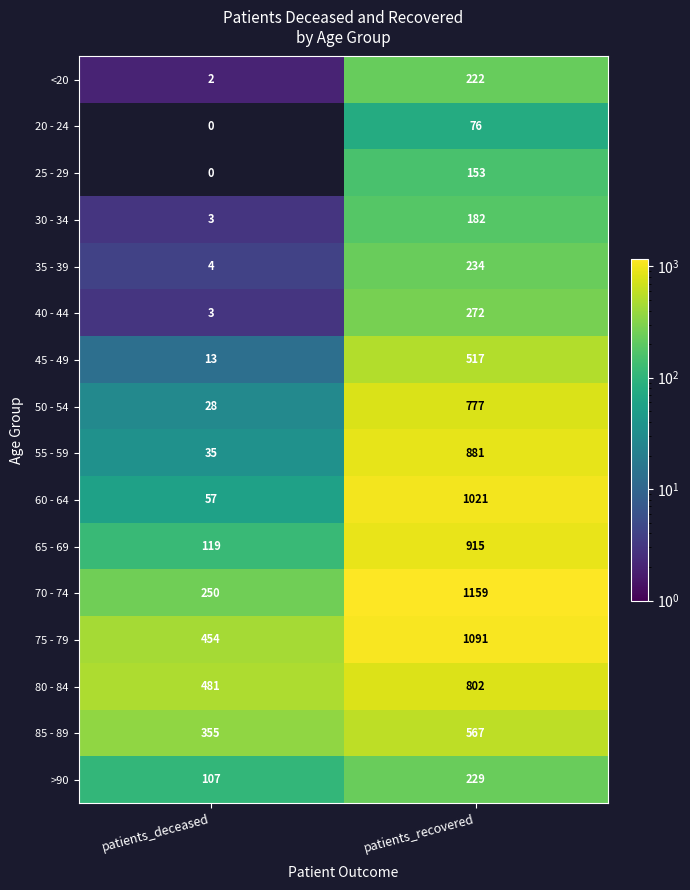

The value of 80 - 84 at patients_recovered is 1147. True or false?

False